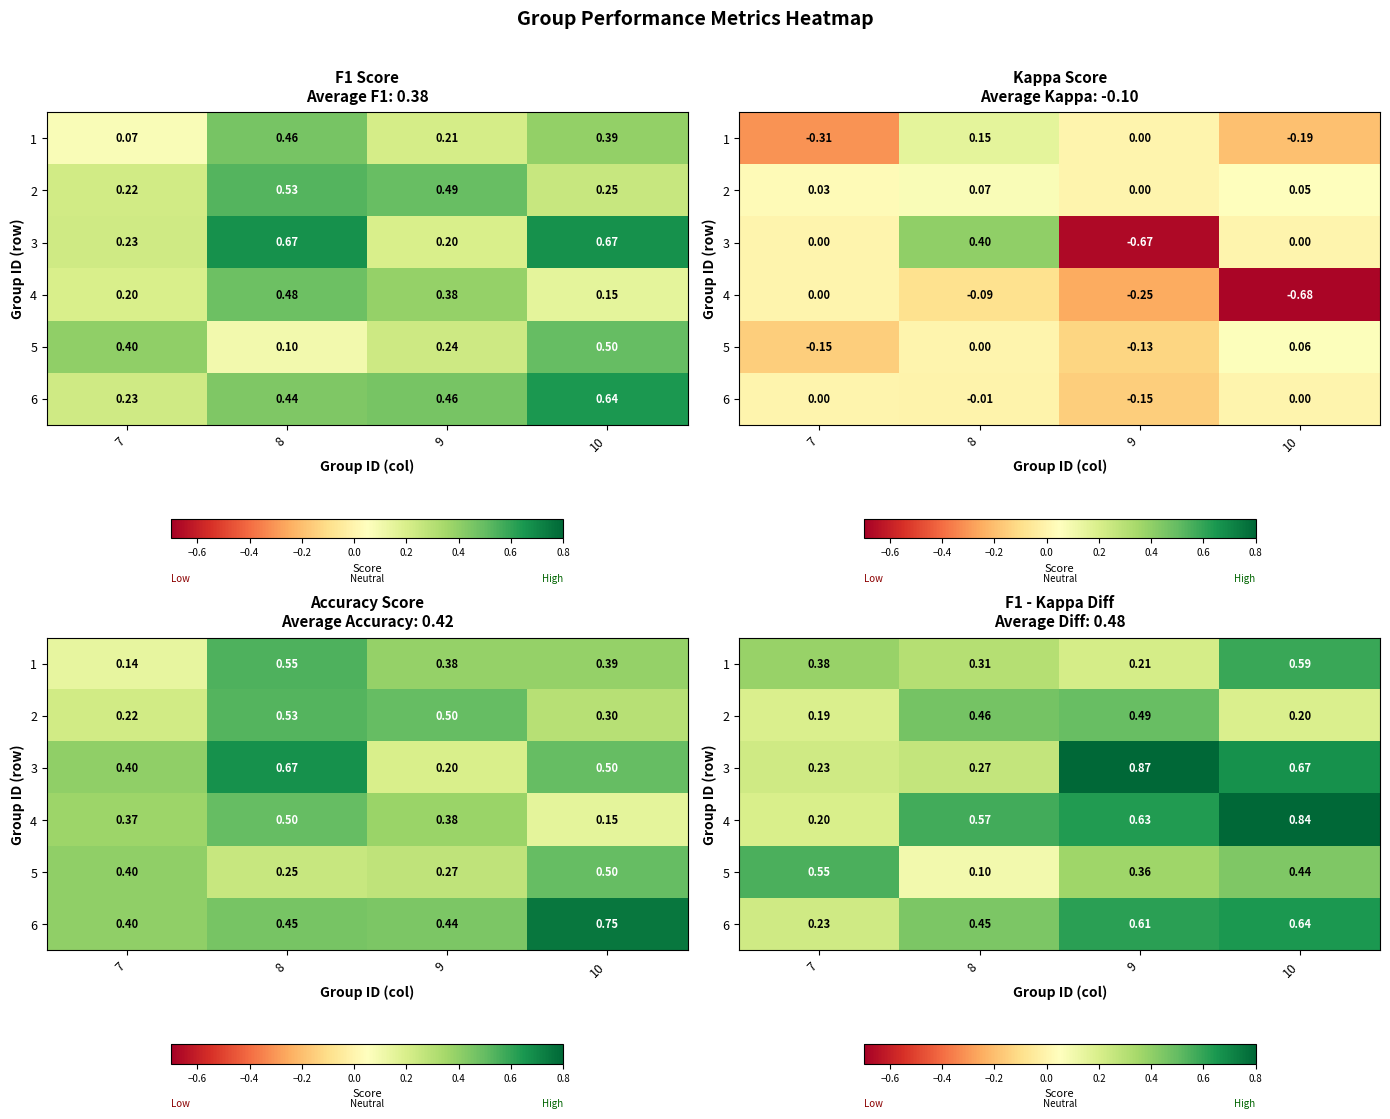

Rank the categories by 5 value from lowest to highest.

8, 9, 10, 7